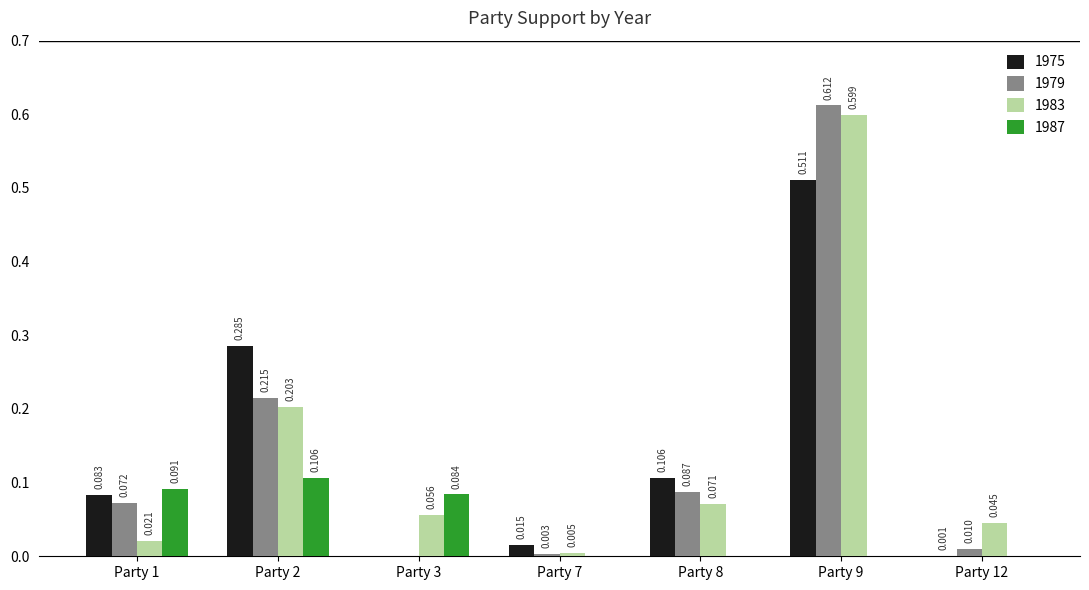

Which category has the highest value across all series?

Party 9